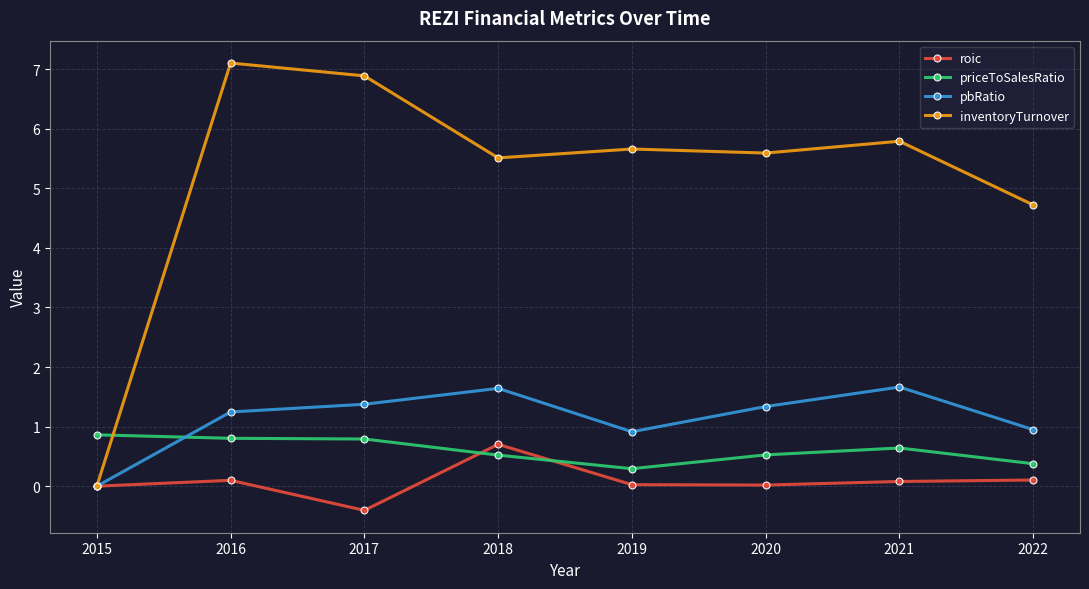

How many series are shown in this chart?

4